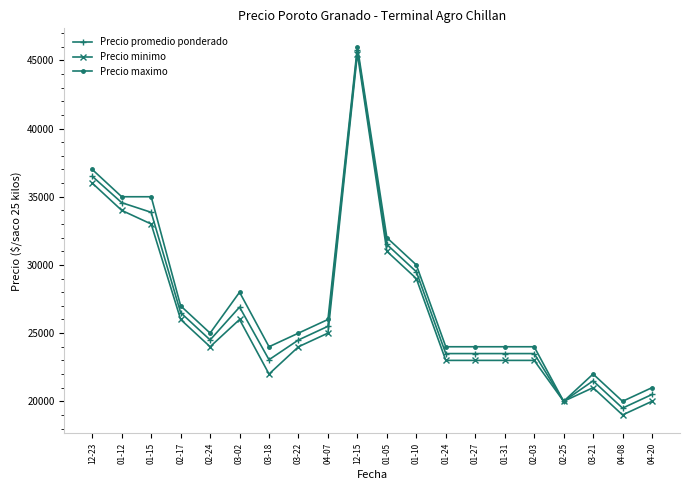

The value of Precio maximo at 01-05 is 9443. True or false?

False